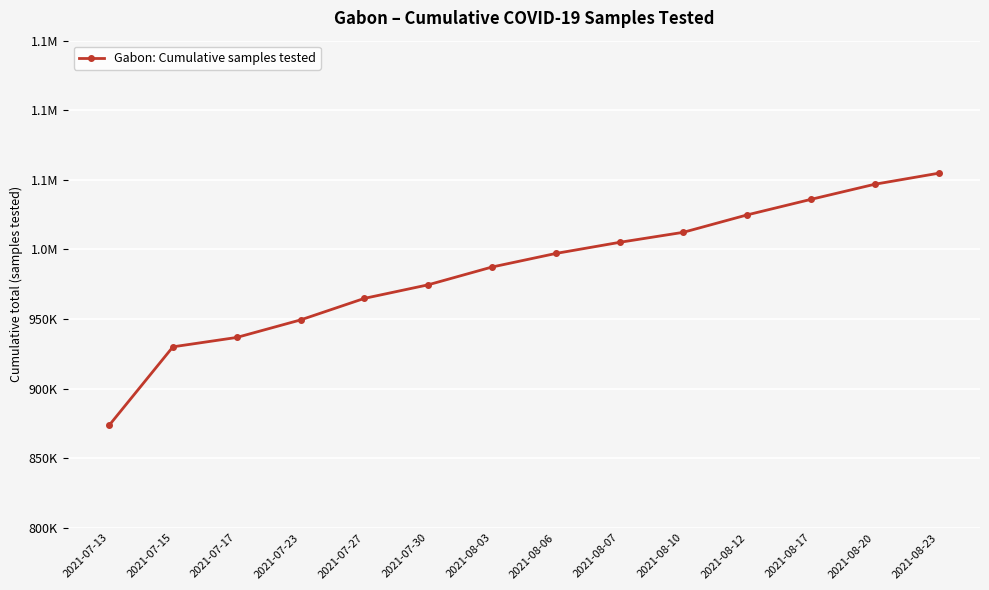

List the labels in order of value, smallest first.

2021-07-13, 2021-07-15, 2021-07-17, 2021-07-23, 2021-07-27, 2021-07-30, 2021-08-03, 2021-08-06, 2021-08-07, 2021-08-10, 2021-08-12, 2021-08-17, 2021-08-20, 2021-08-23